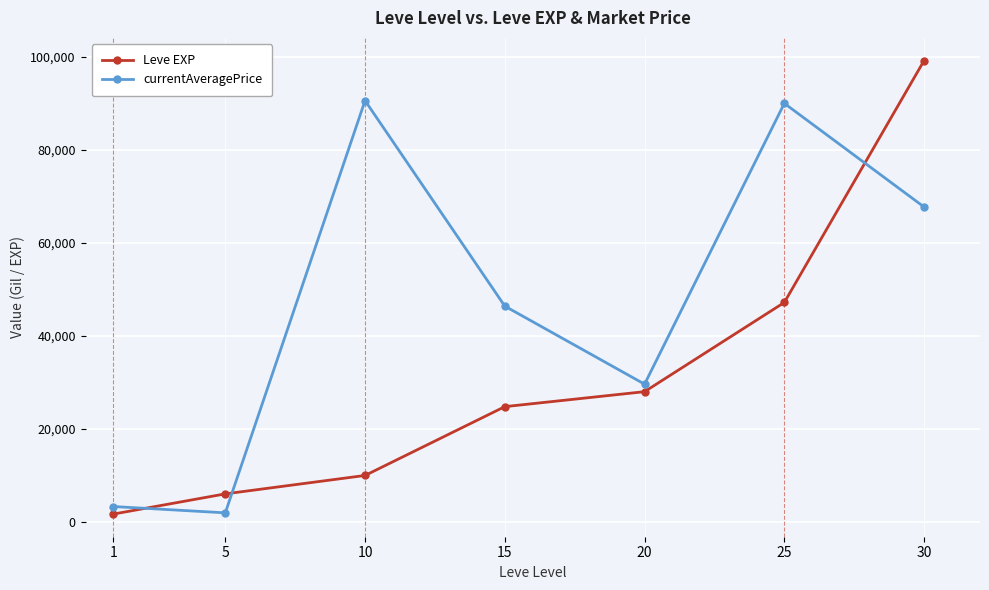

True or false: Leve EXP and currentAveragePrice intersect in this chart.

True